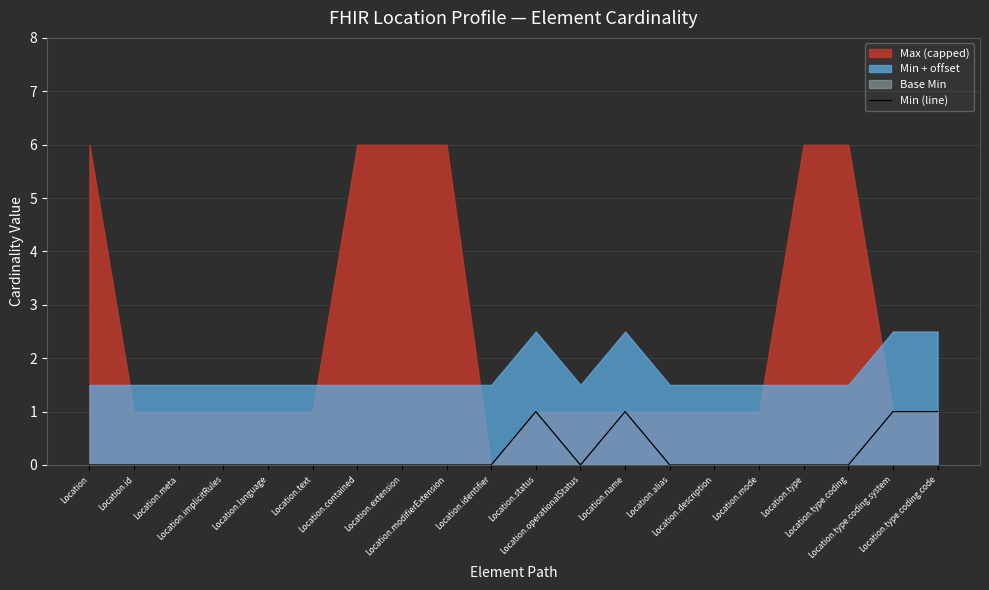

Reading left to right, extract all data points from this chart.

0	0	0	0	0	0	0	0	0	0	1	0	1	0	0	0	0	0	1	1